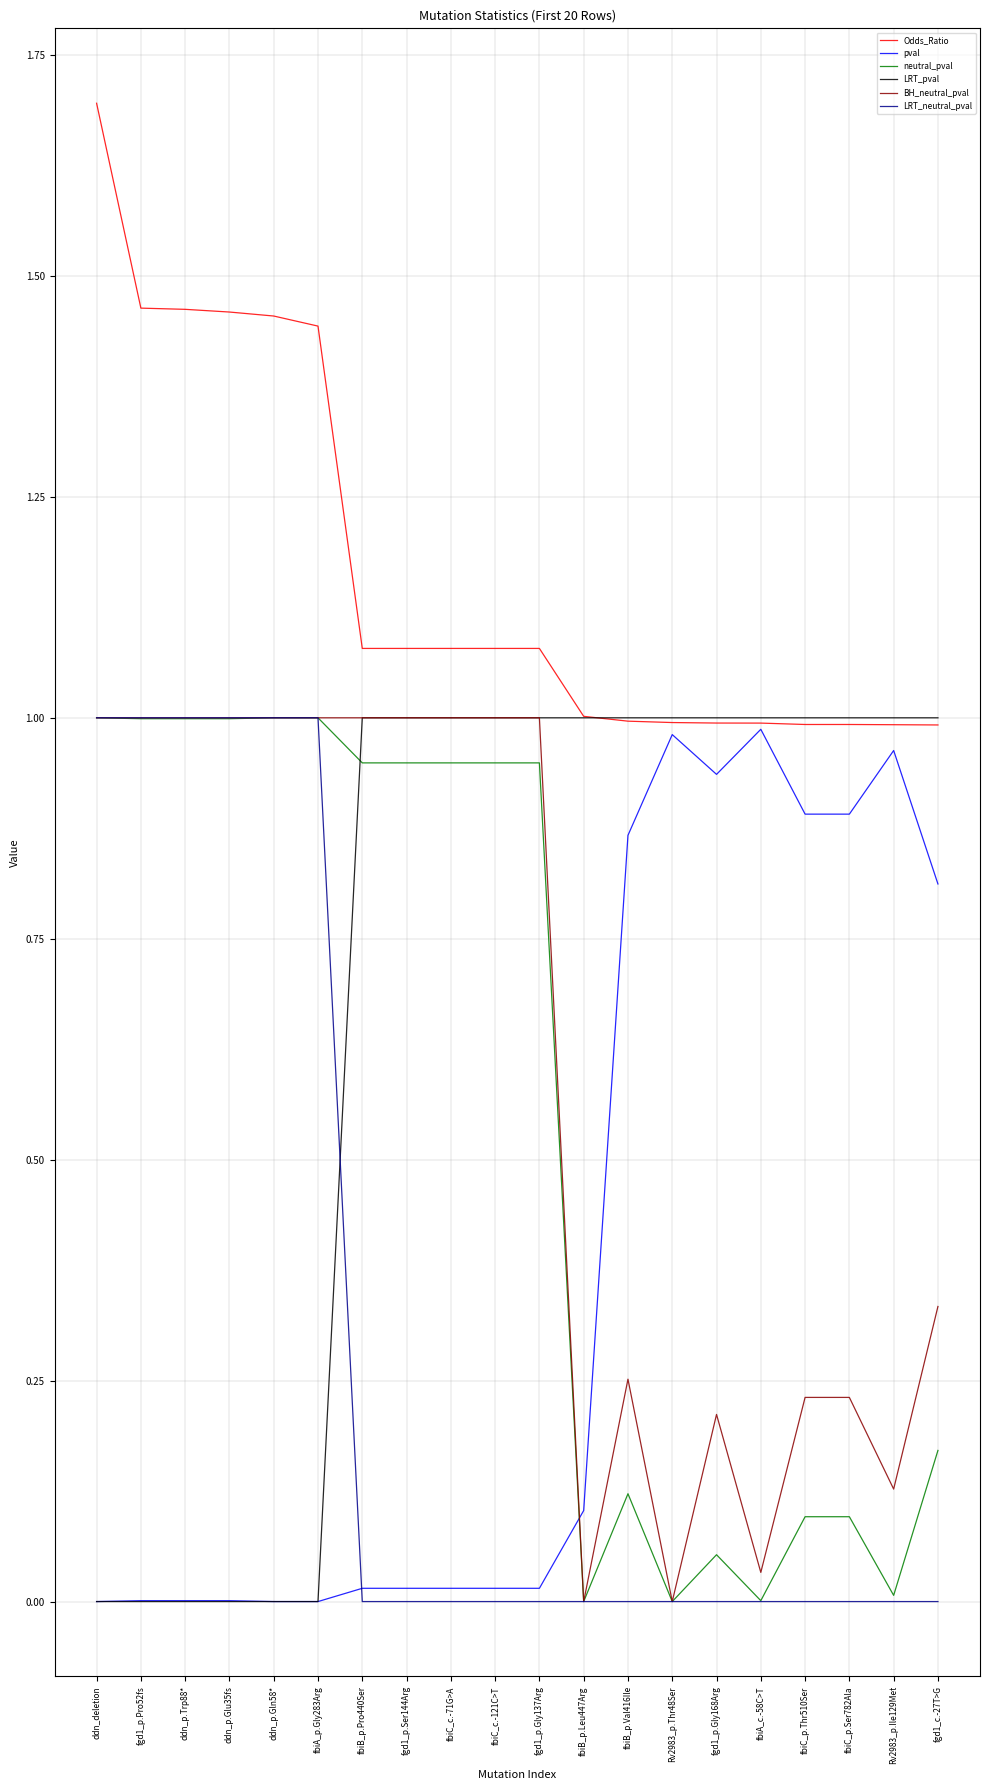

At which category is the sum across all series the highest?

ddn_deletion